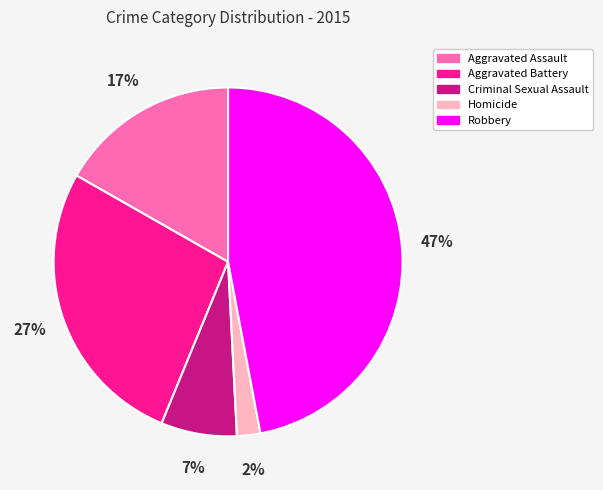

The Aggravated Battery slice represents 27% of the pie. True or false?

True